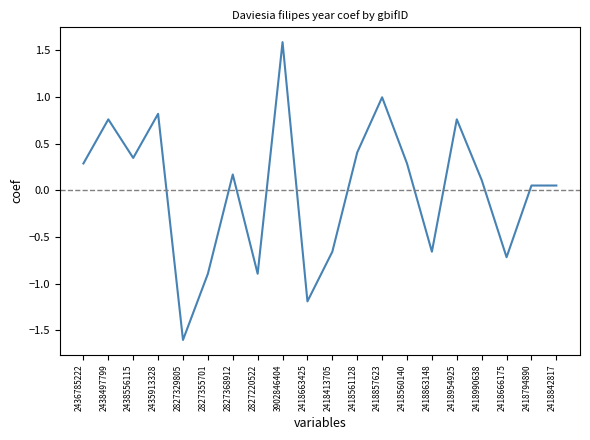

What position from the left is 2827355701?

6